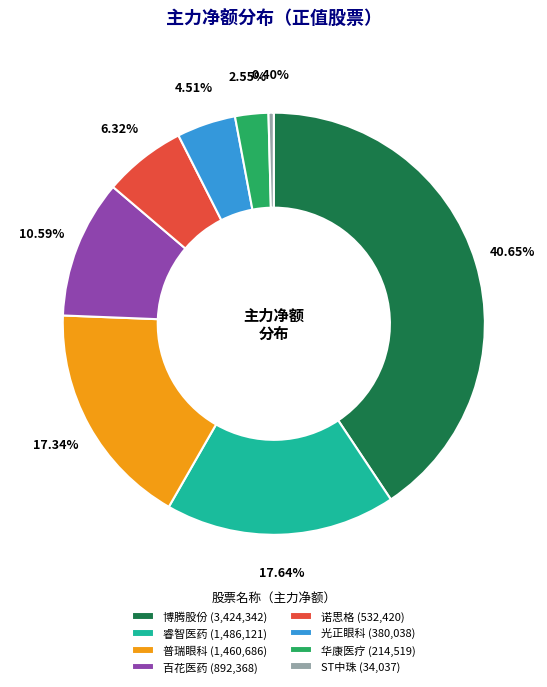

Approximately how many times larger is the value at 华康医疗 (214,519) compared to 光正眼科 (380,038)?

0.6